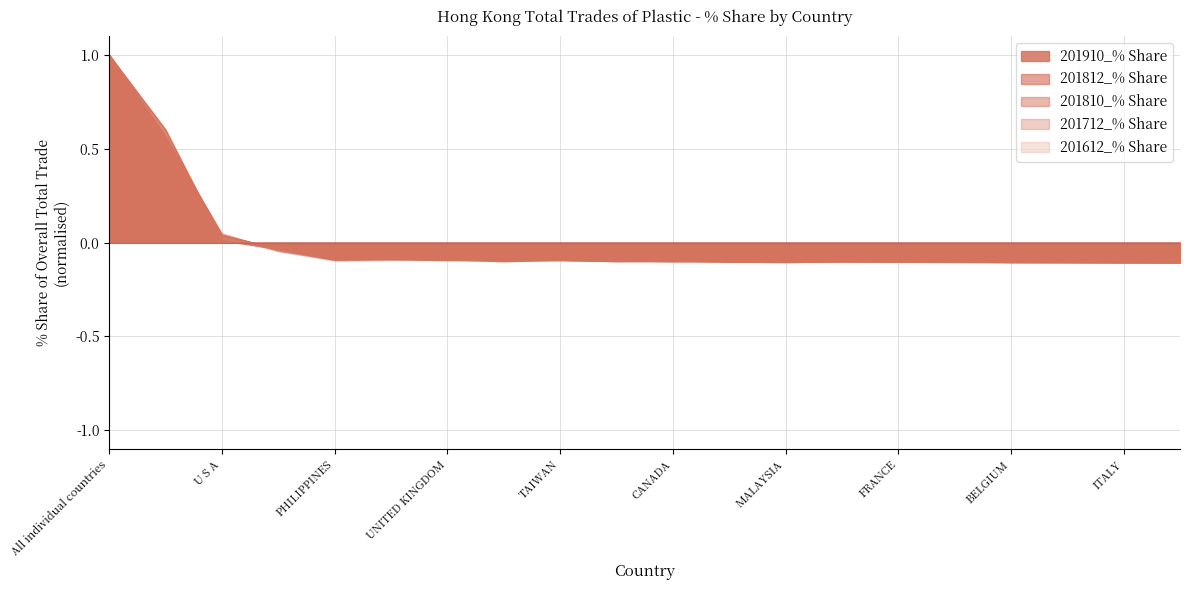

The value of 201810_% Share at THAILAND is -0.1. True or false?

True